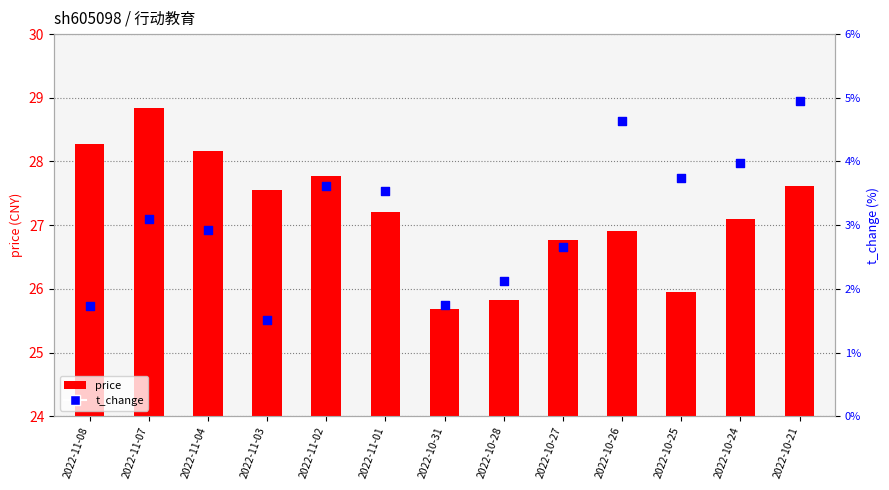

Which series has the largest Y range (max minus min)?

t_change